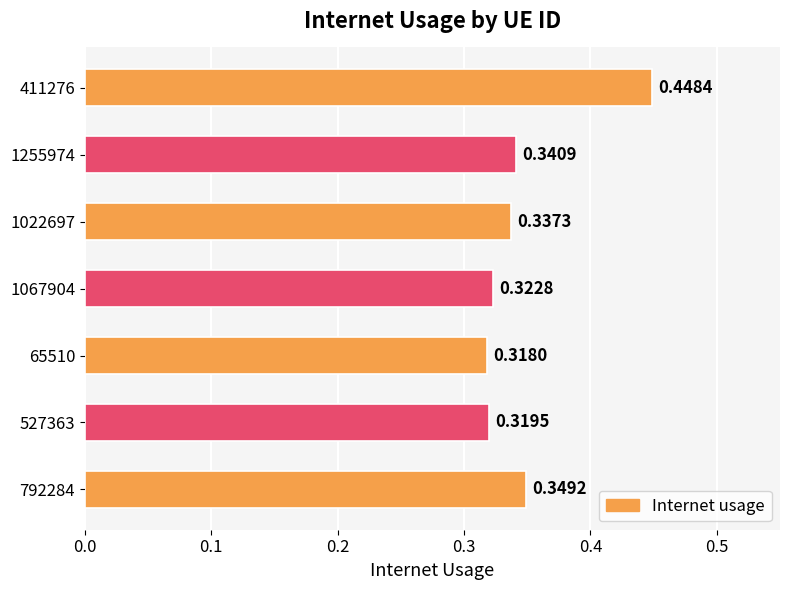

What is the sum of the values at 527363 and 1067904?

0.6